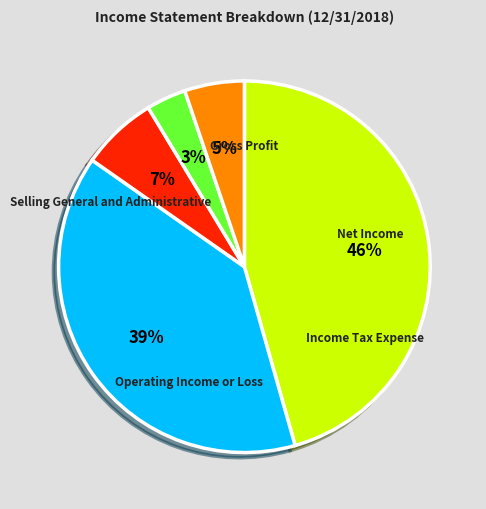

What percentage is NOT represented by Income Tax Expense?

96.5%